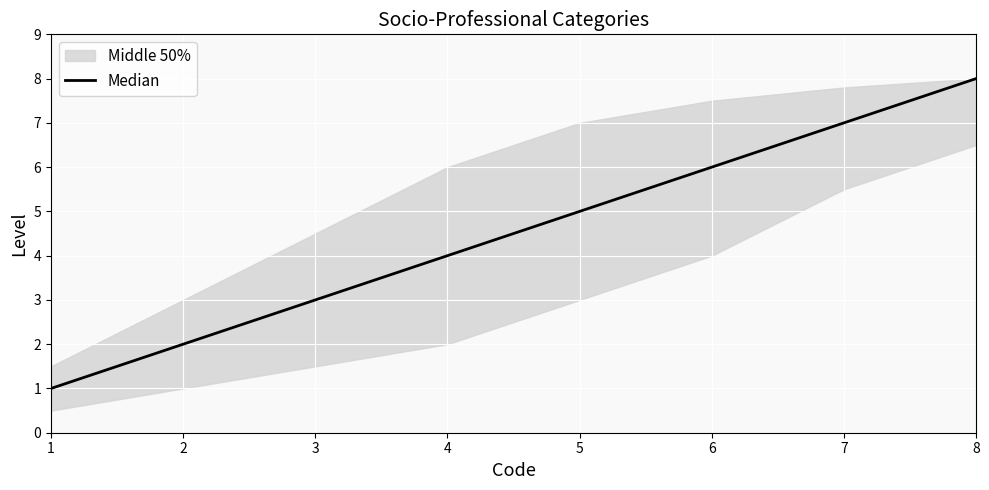

Where does the data first go above 5?

6